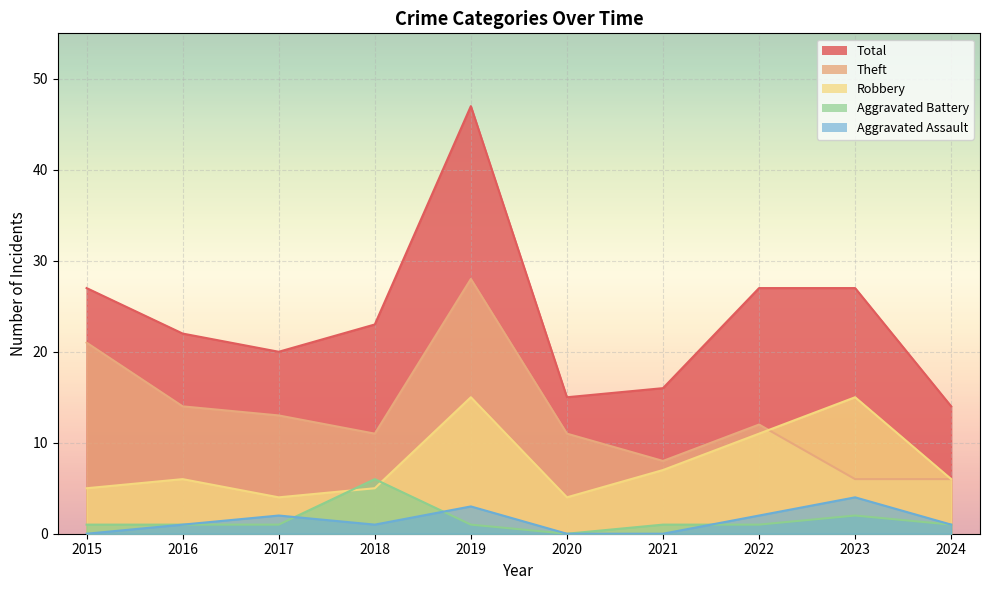

Reading left to right, what are all the values shown in this chart?

Total: 27	22	20	23	47	15	16	27	27	14
Theft: 21	14	13	11	28	11	8	12	6	6
Robbery: 5	6	4	5	15	4	7	11	15	6
Aggravated Battery: 1	1	1	6	1	0	1	1	2	1
Aggravated Assault: 0	1	2	1	3	0	0	2	4	1